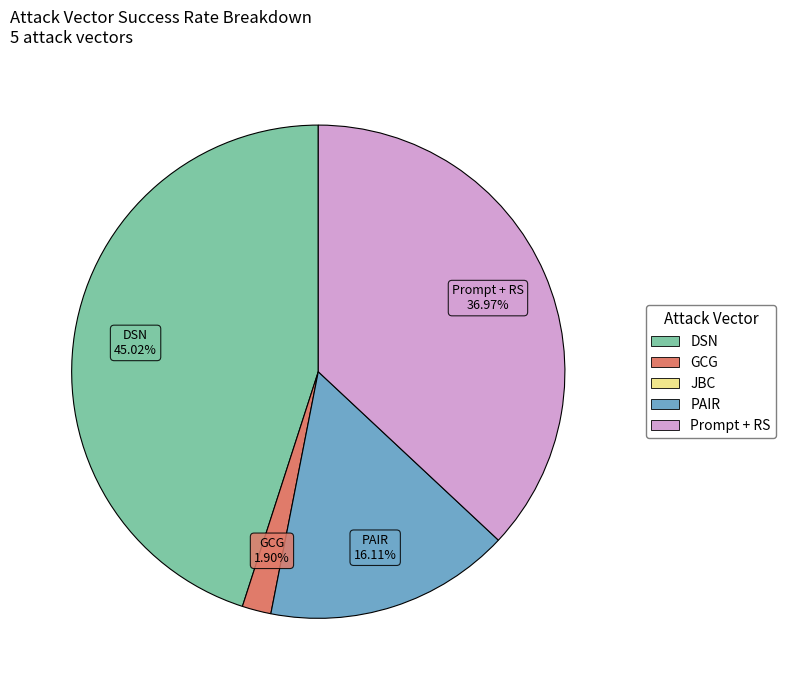

Is there a majority slice in this chart?

No